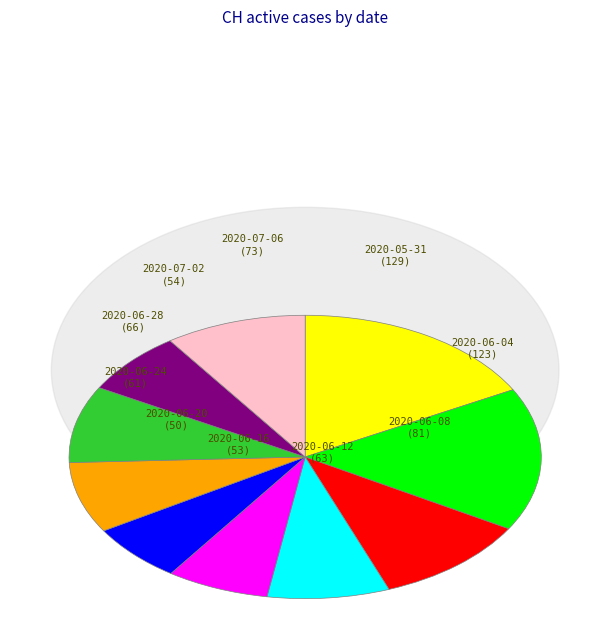

Is there a majority slice in this chart?

No